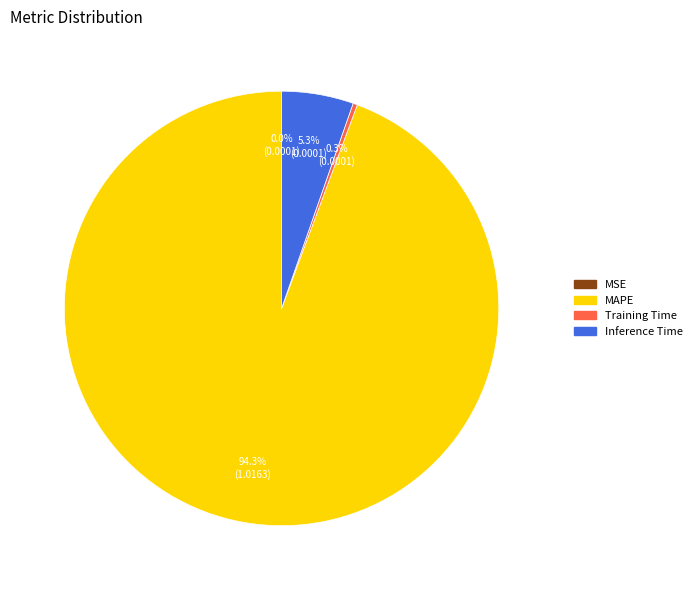

Which category accounts for the majority?

MAPE